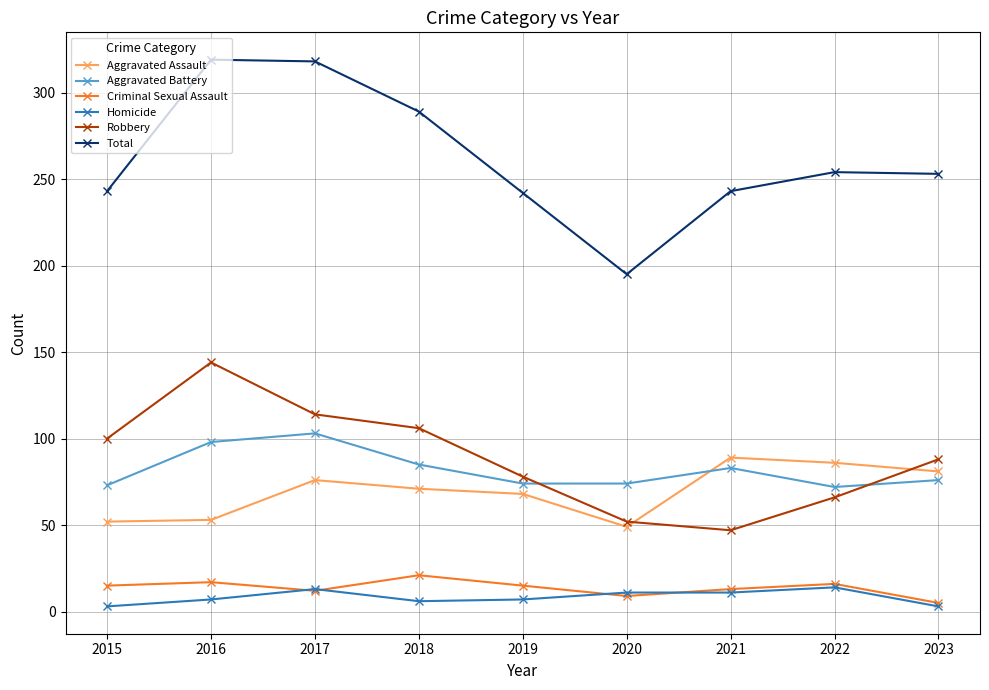

How many series are shown in this chart?

6